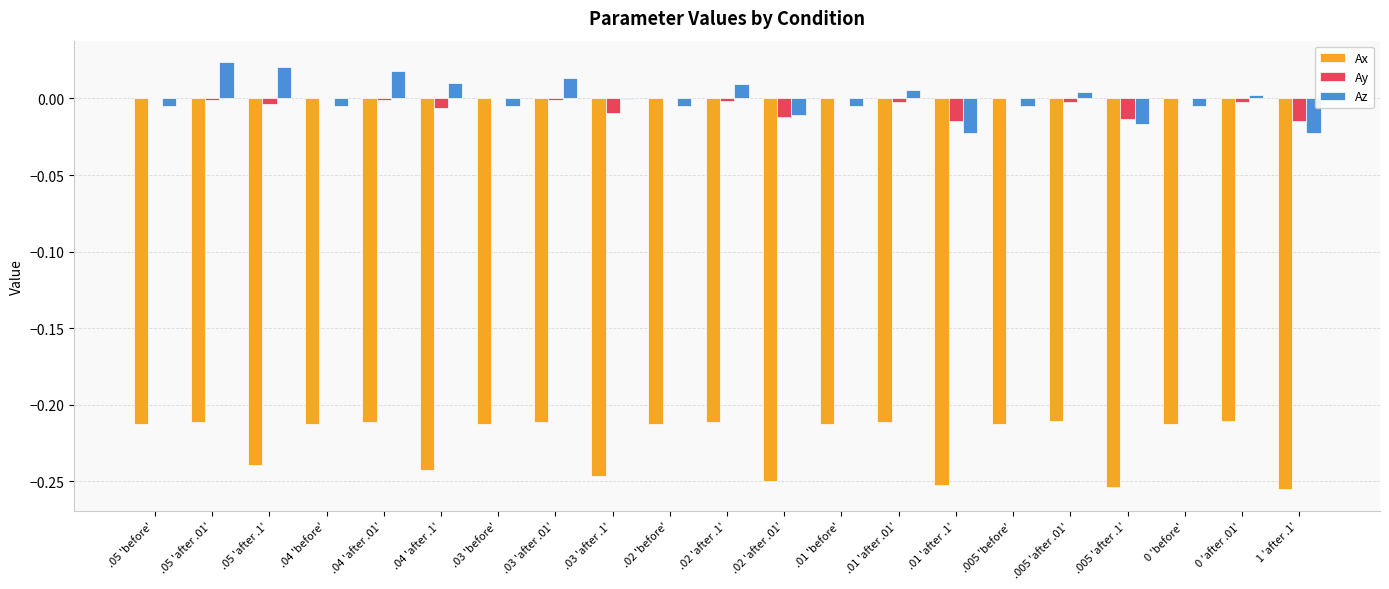

What is the sum of all Ax values?

-4.7